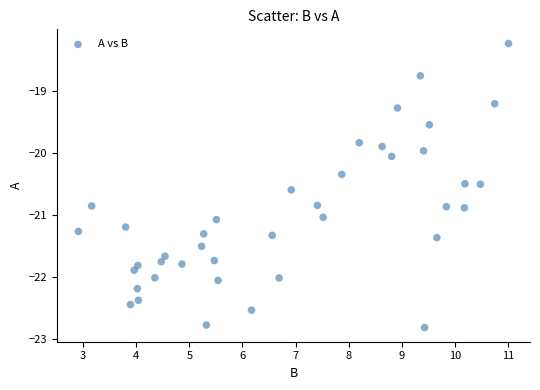

What is the range of X values (max minus min)?

8.1